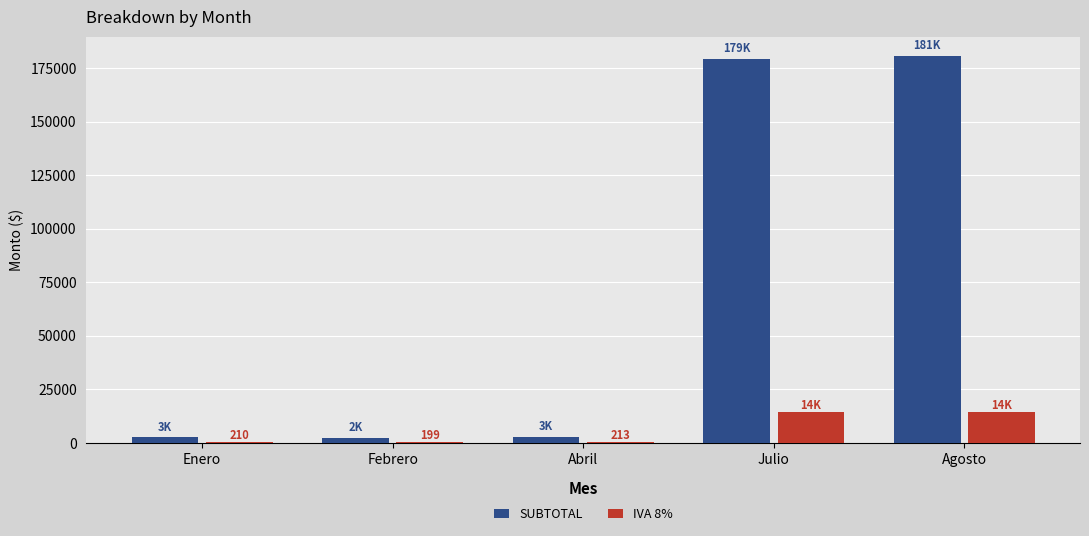

How many data points does each series have?

5